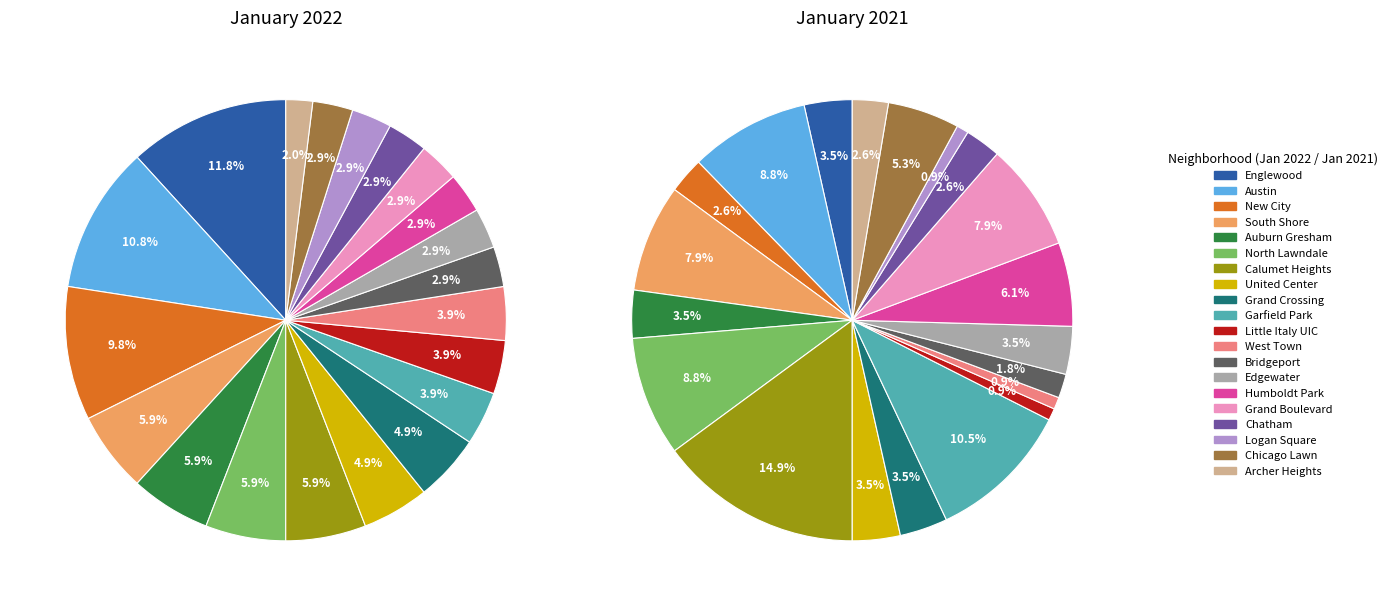

What is the total percentage of Auburn Gresham and Little Italy UIC?

9.8%